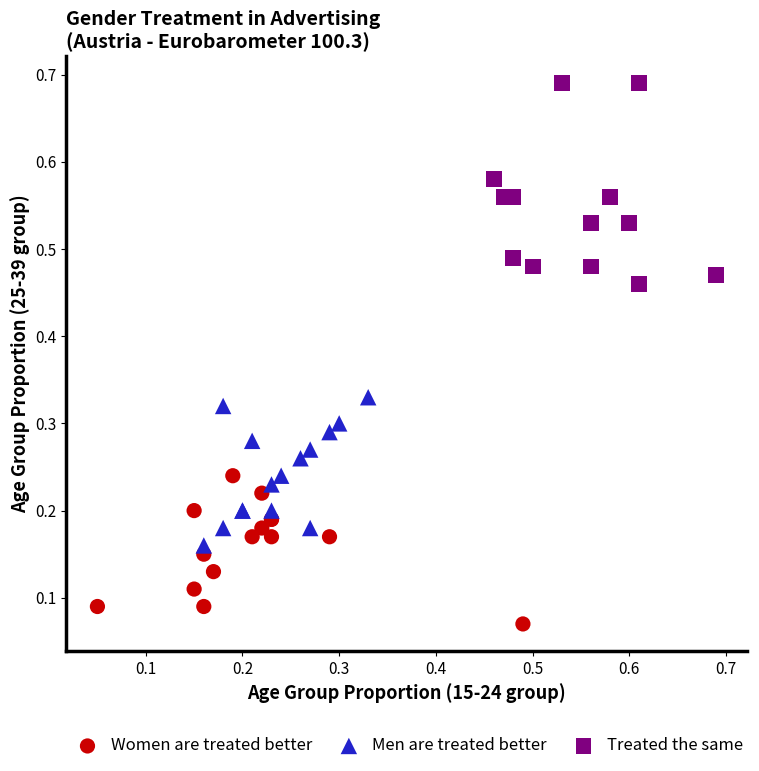

Which series has the widest spread of Y values?

Treated the same